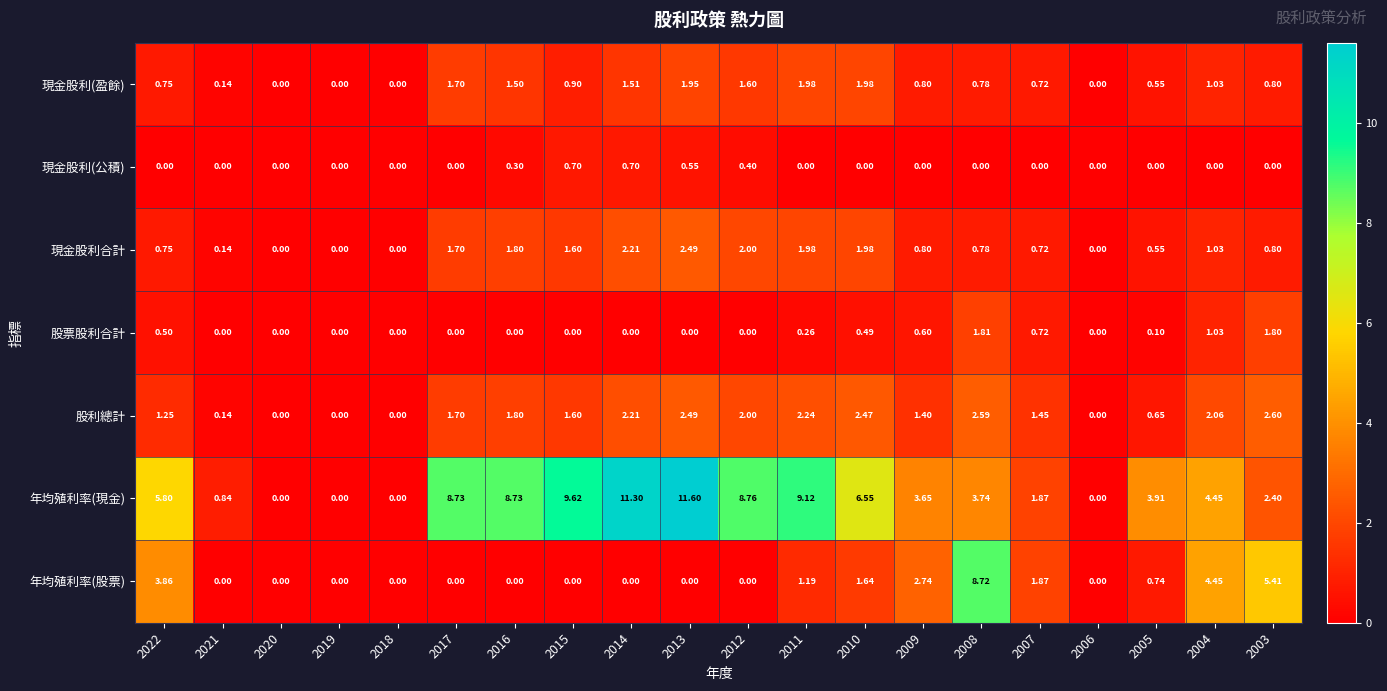

Which series has the largest total across all categories?

年均殖利率(現金)